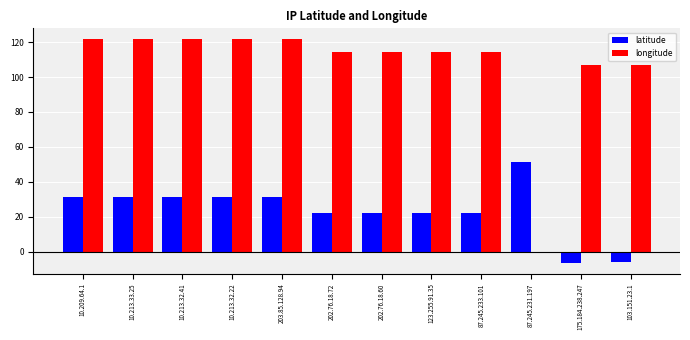

What is the total value across all series at 175.184.238.247?

100.6